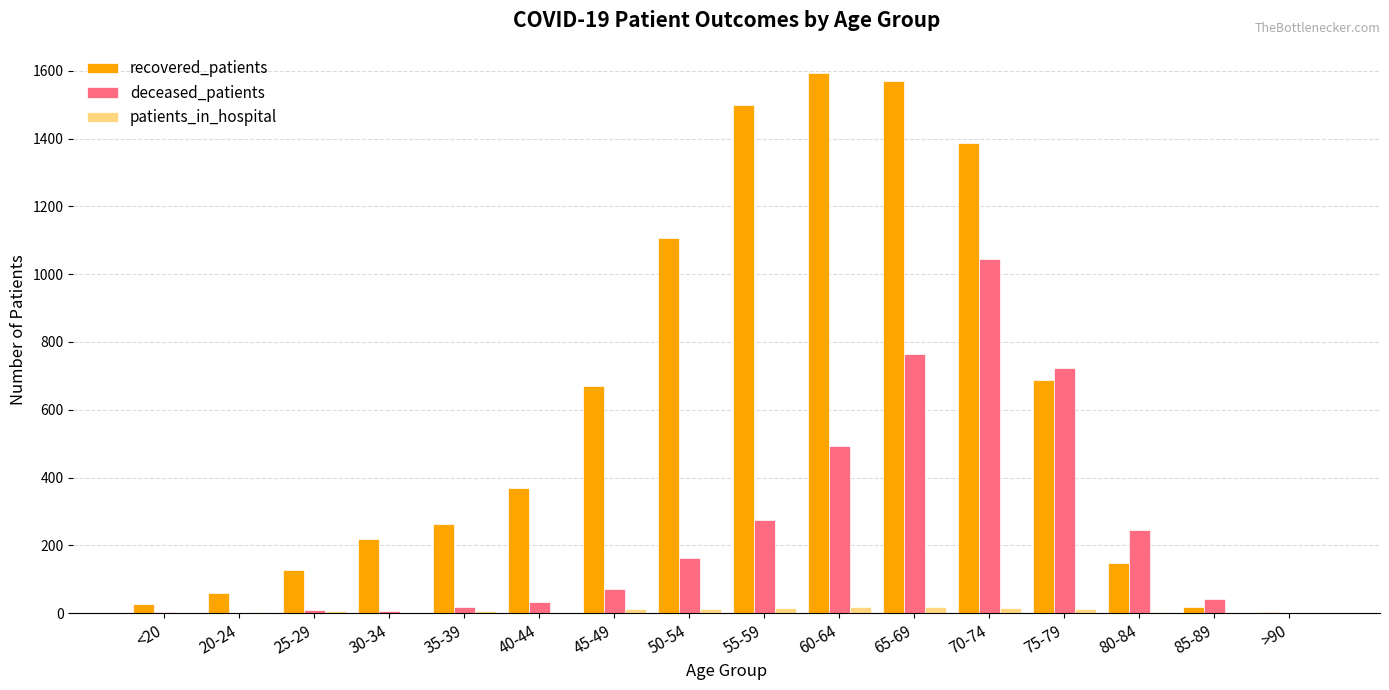

Which series has the largest total across all categories?

recovered_patients